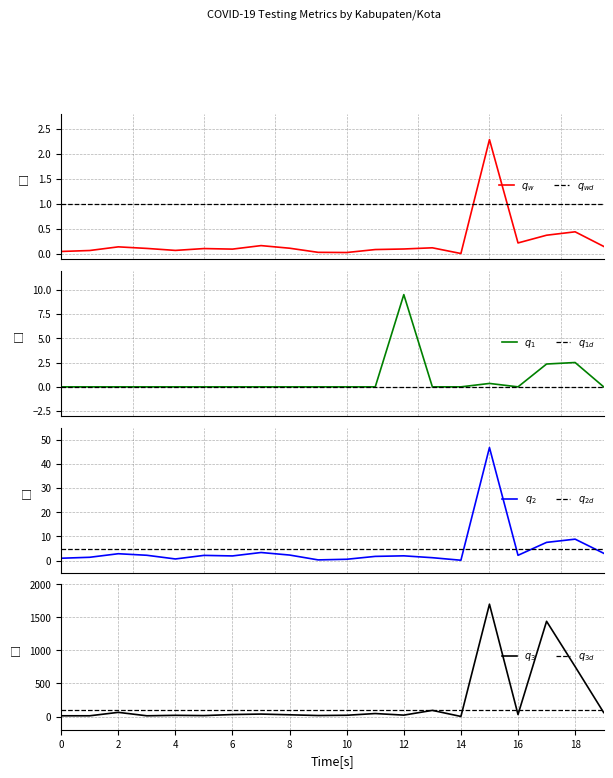

How many interior local valleys does the Positivity Rate (%) series have?

1